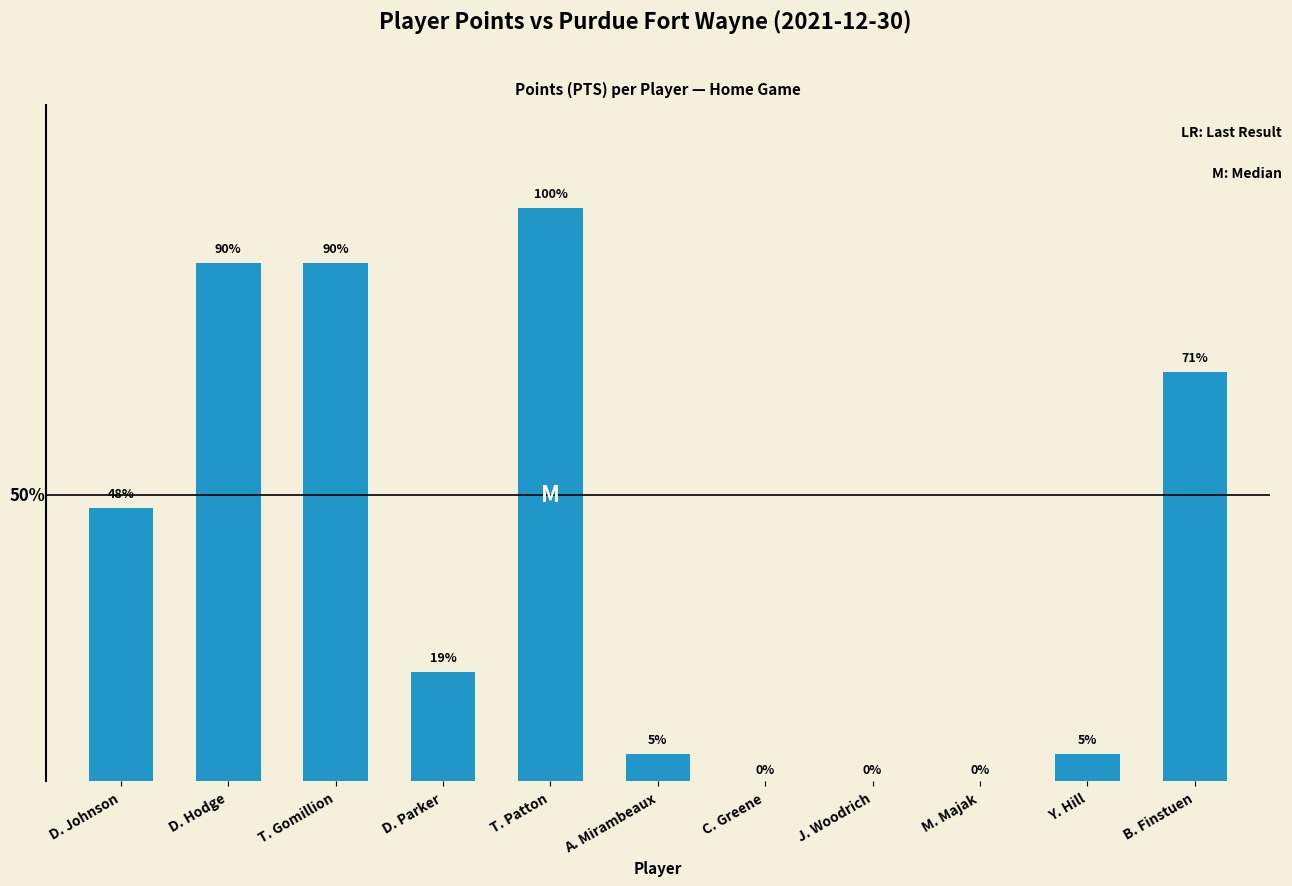

Rank the categories by value from lowest to highest.

C. Greene, J. Woodrich, M. Majak, A. Mirambeaux, Y. Hill, D. Parker, D. Johnson, B. Finstuen, D. Hodge, T. Gomillion, T. Patton